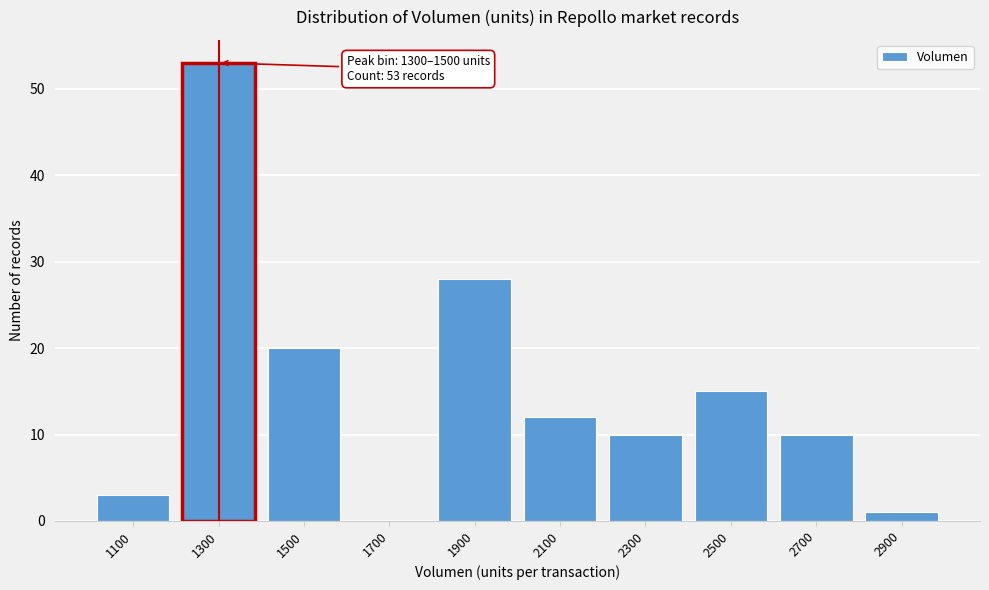

Reading left to right, extract all data points from this chart.

1100=3	1300=53	1500=20	1700=0	1900=28	2100=12	2300=10	2500=15	2700=10	2900=1